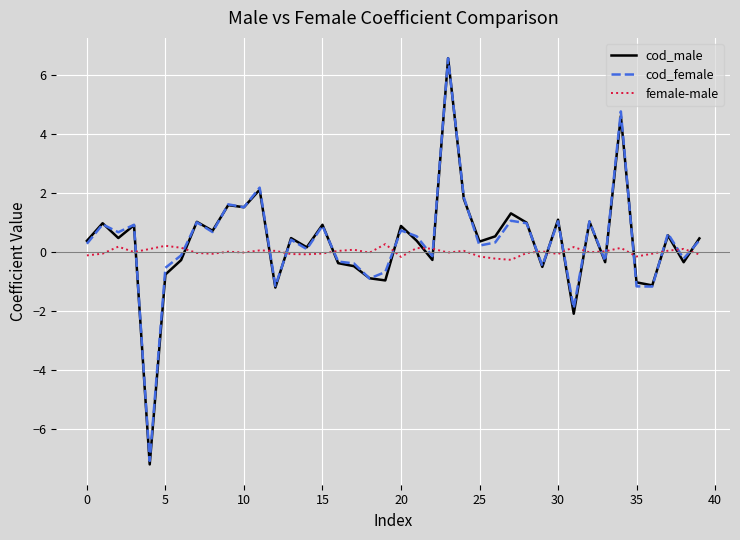

Which series ends up on top after the final intersection of cod_female and female-male?

cod_female